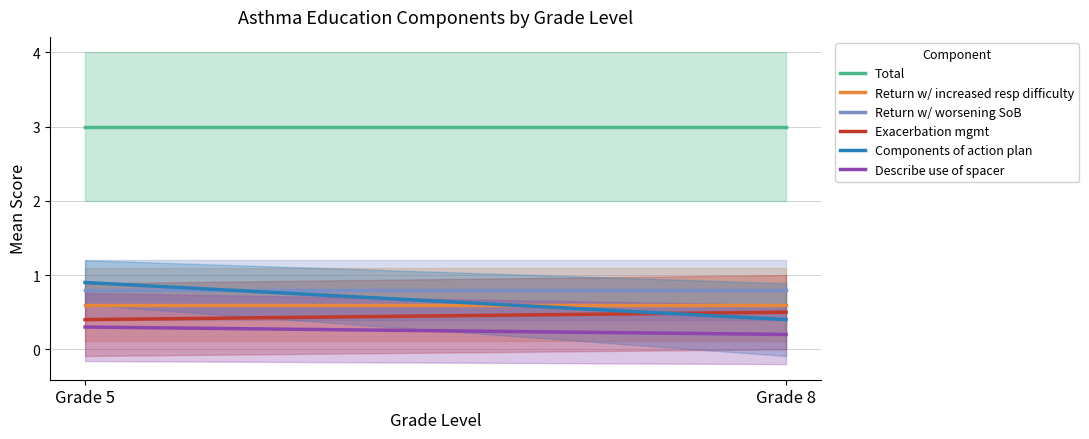

What is the lowest value of the Total series?

3.0